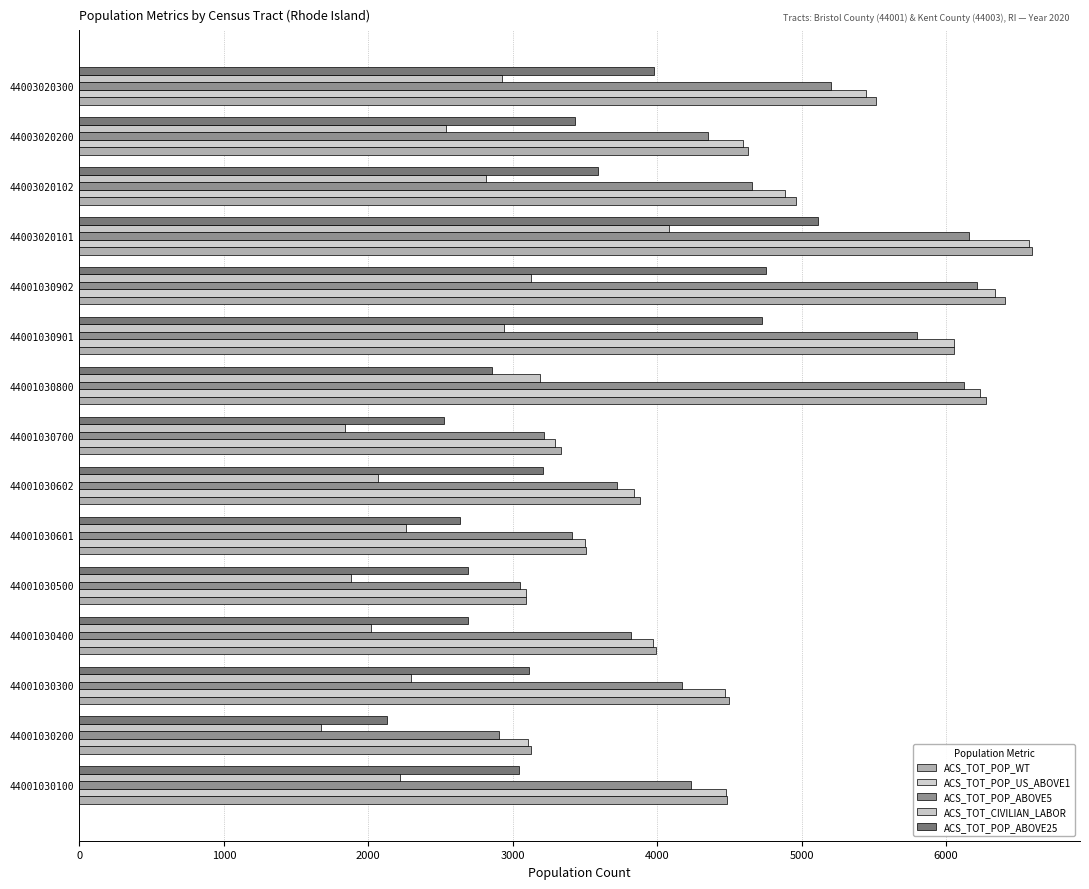

At which category does the chart reach its peak across all series?

44003020101